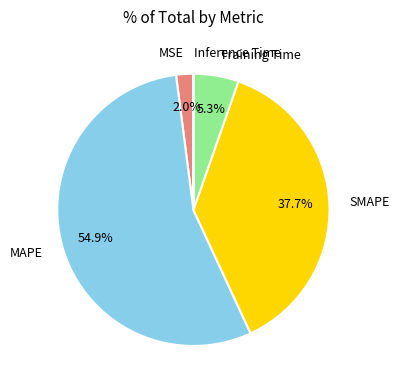

To the nearest percent, what portion does MSE represent?

2%